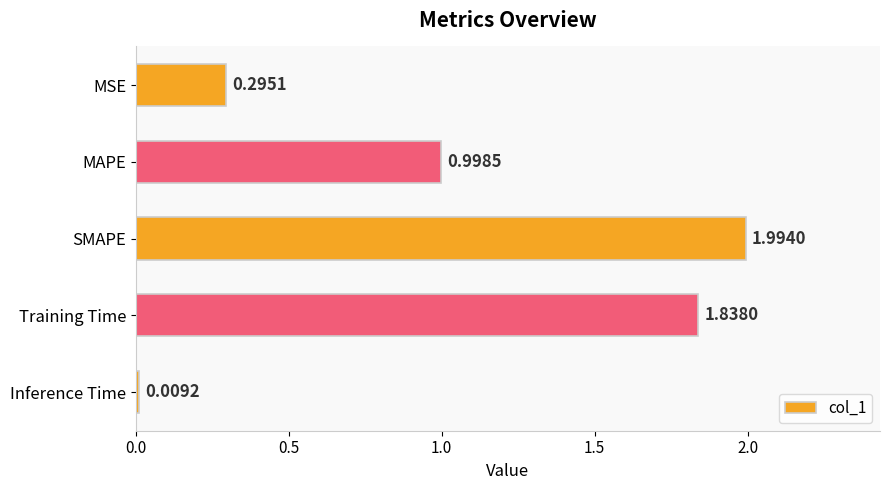

Where is the data nearest to the value 1?

MAPE